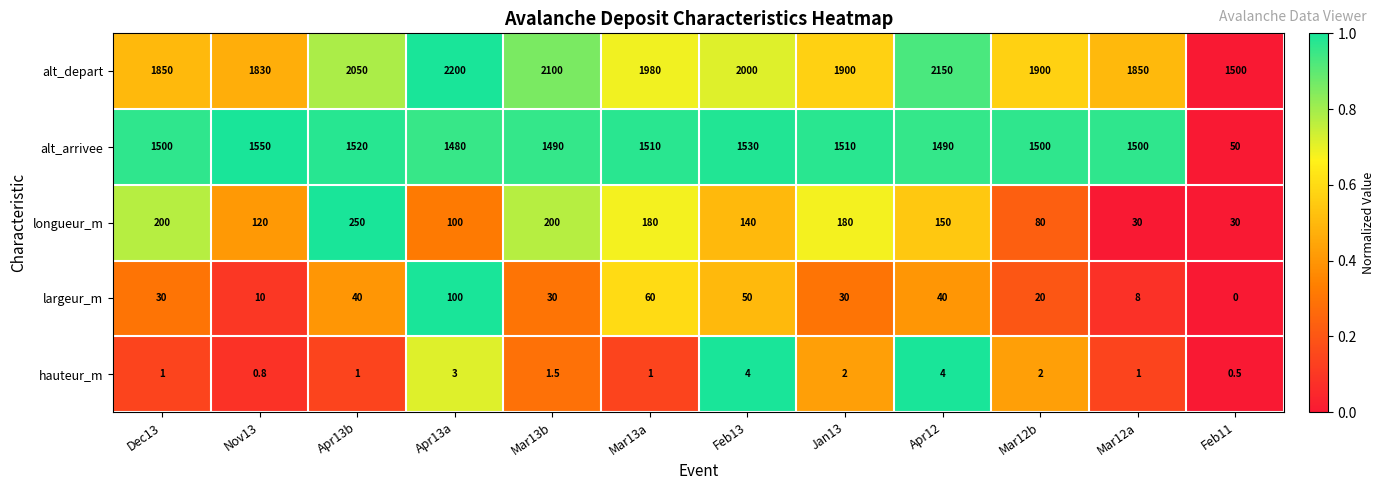

Is it true that alt_arrivee equals 1520.0 at Apr13b?

True